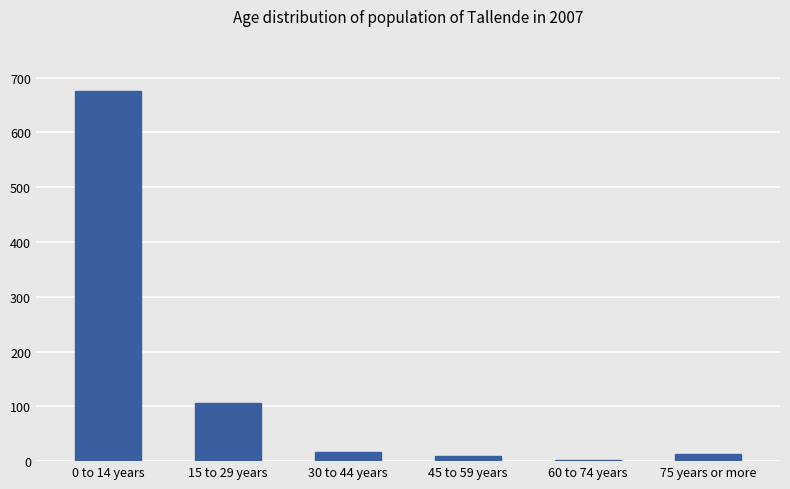

Where is the data nearest to the value 338?

15 to 29 years